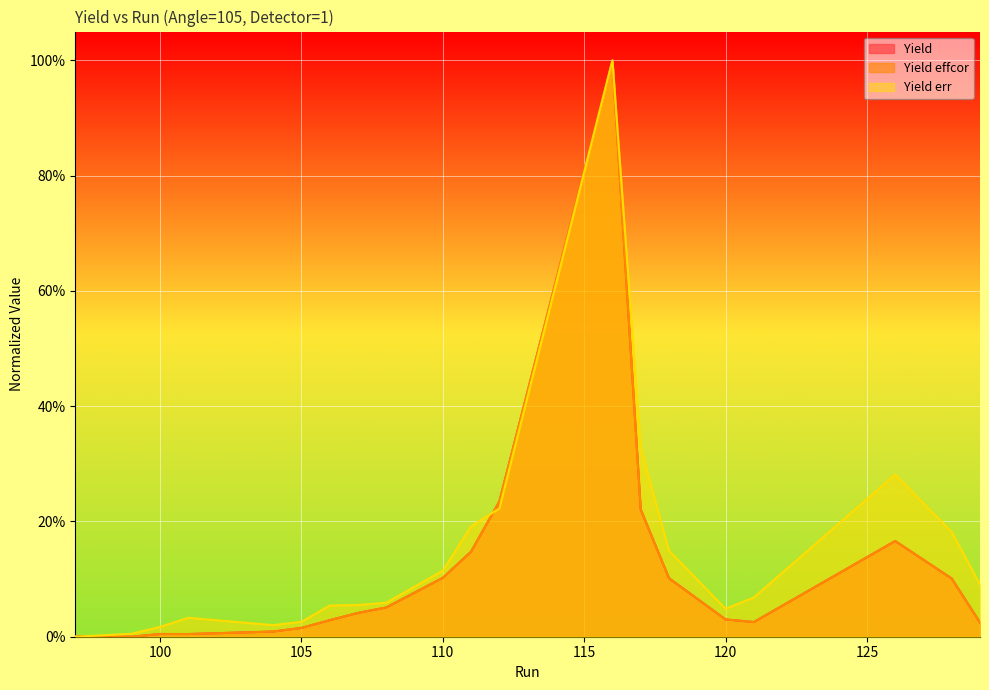

What is the sum of the Yield values at 117 and 116?

1.2